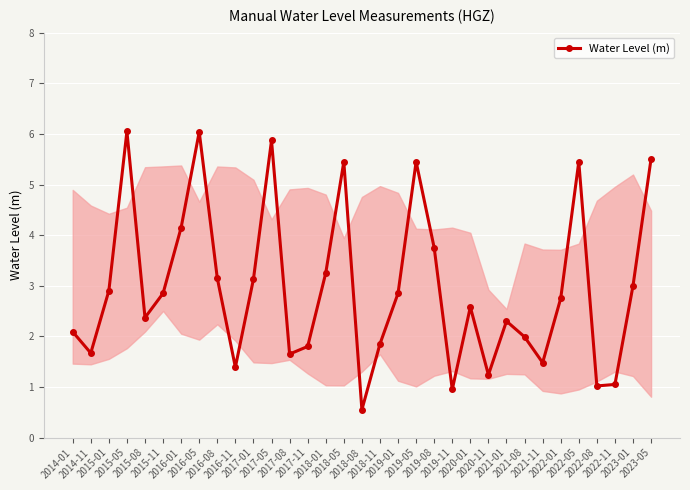

What is the difference between the values at 2018-11 and 2017-01?

1.3